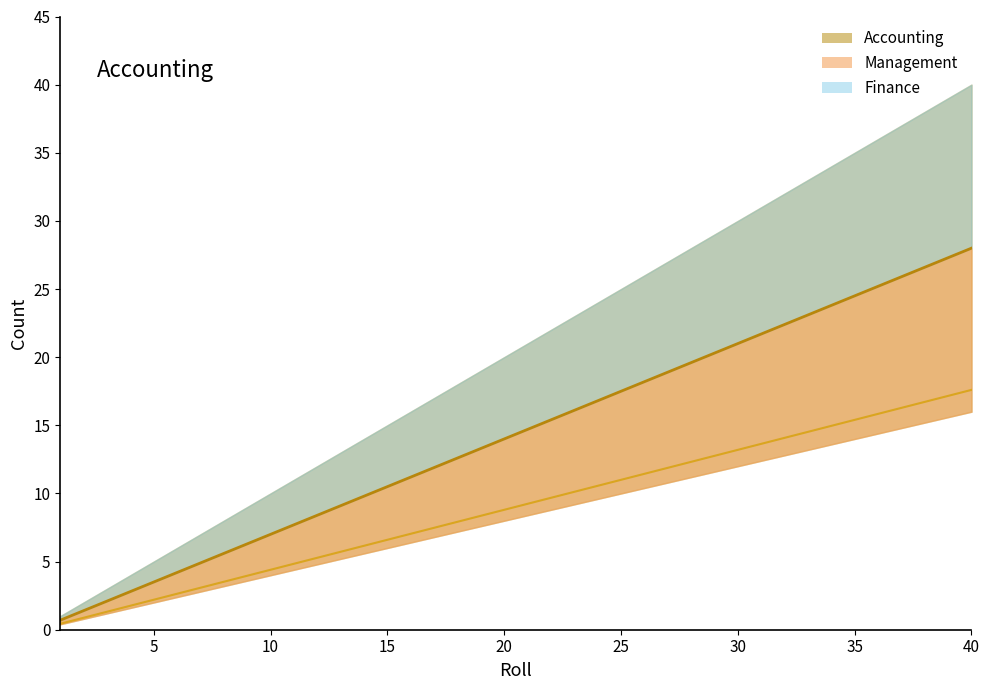

Reading left to right, list all the values displayed in this chart.

Accounting: 0.7	1.4	2.1	2.8	3.5	4.2	4.9	5.6	6.3	7.0	7.7	8.4	9.1	9.8	10.5	11.2	11.9	12.6	13.3	14.0	14.7	15.4	16.1	16.8	17.5	18.2	18.9	19.6	20.3	21.0	21.7	22.4	23.1	23.8	24.5	25.2	25.9	26.6	27.3	28.0
Management: 0.4	0.9	1.3	1.8	2.2	2.6	3.1	3.5	4.0	4.4	4.8	5.3	5.7	6.2	6.6	7.0	7.5	7.9	8.4	8.8	9.2	9.7	10.1	10.6	11.0	11.4	11.9	12.3	12.8	13.2	13.6	14.1	14.5	15.0	15.4	15.8	16.3	16.7	17.2	17.6